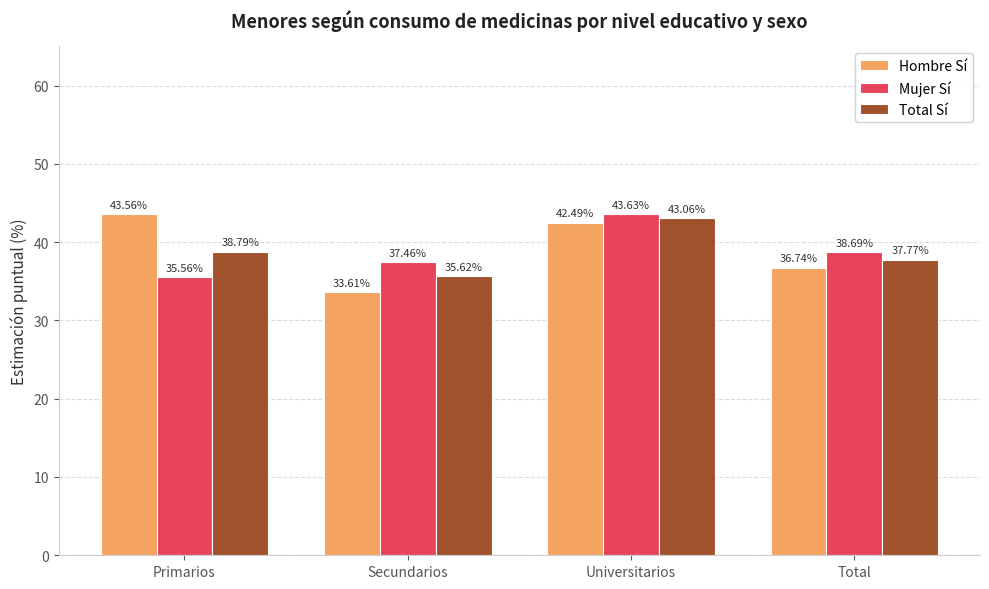

Which series has the widest spread of values?

Hombre Sí